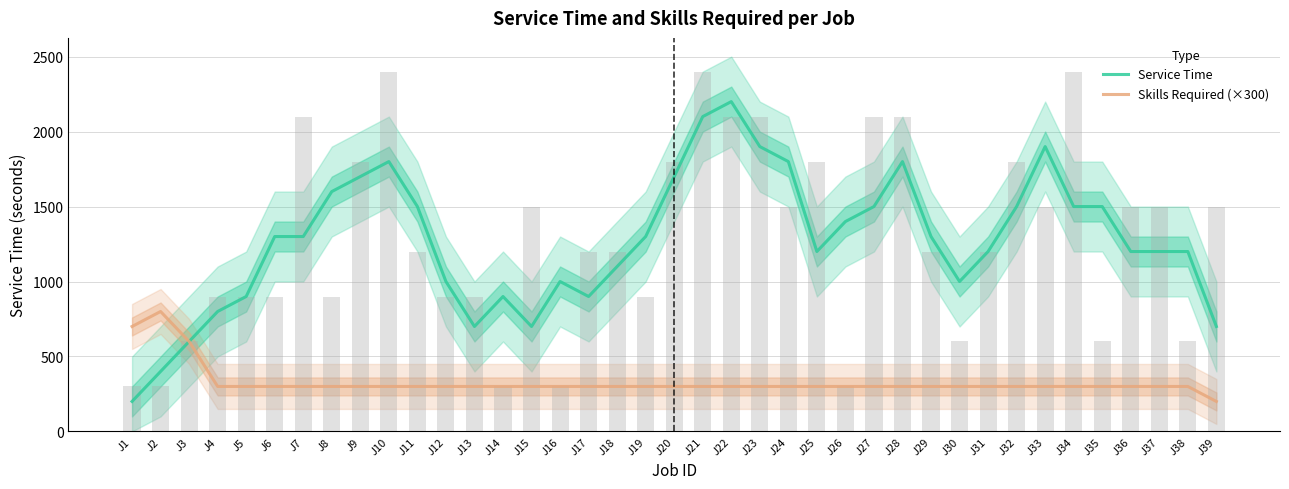

At which label does Service Time first exceed 1300?

J8